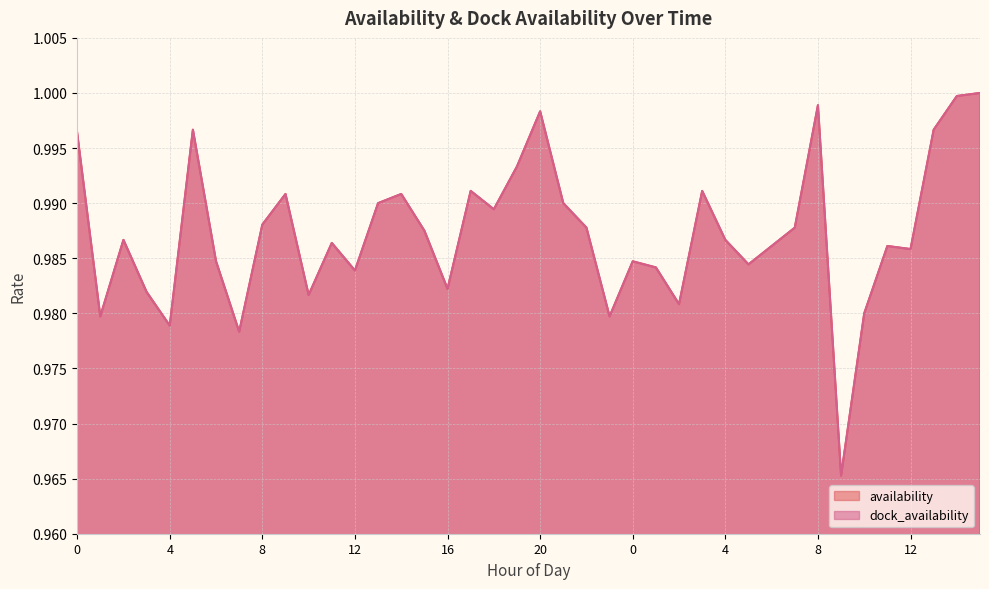

At which label is dock_availability closest to 0?

9